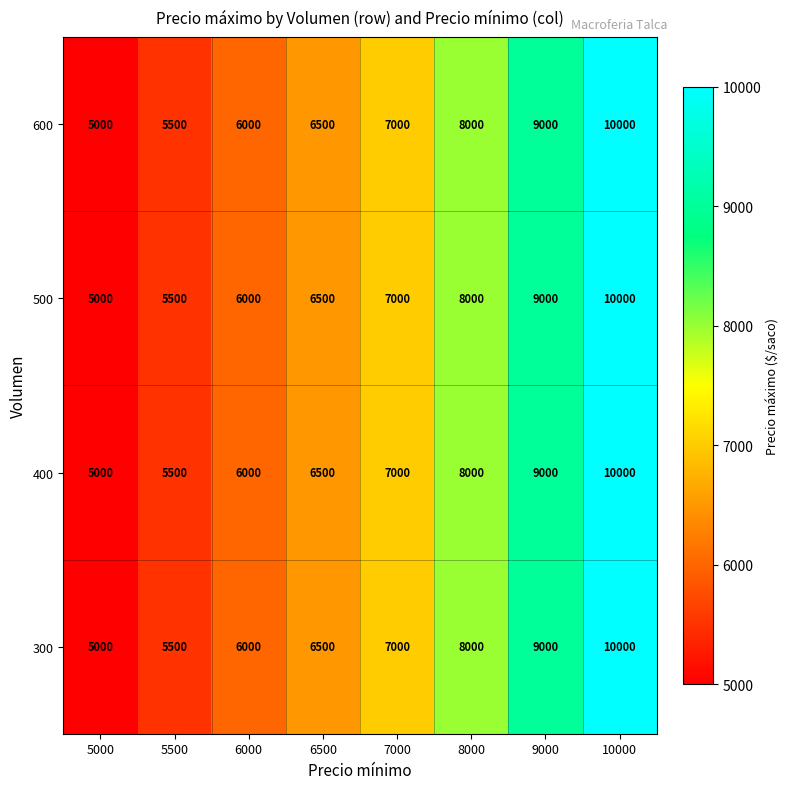

What is the average value of the 500 series?

7125